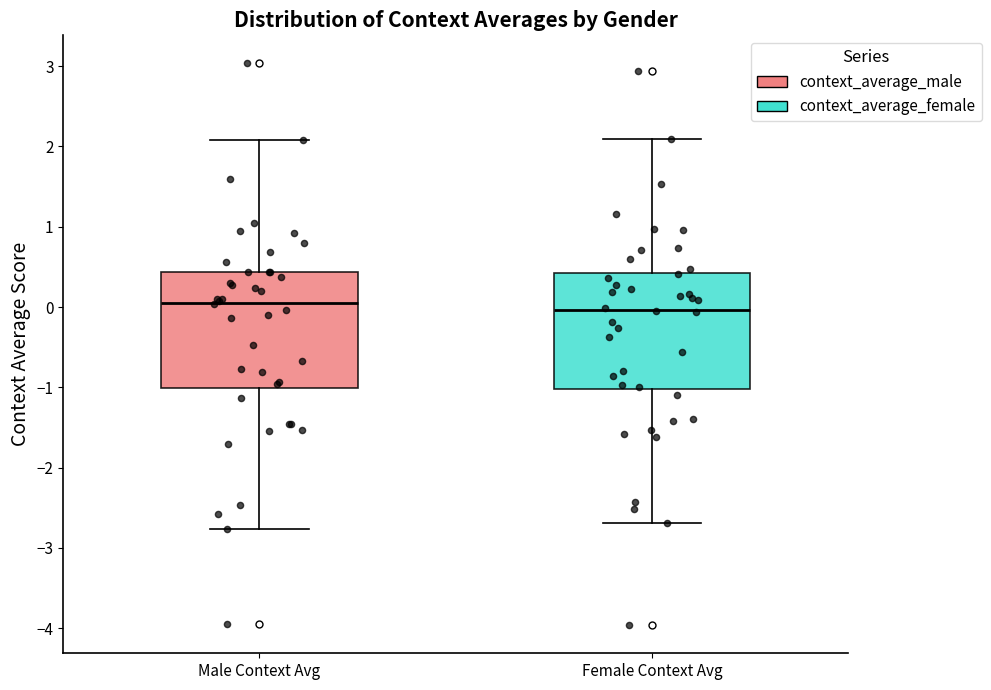

Where does the median line of the box for Male Context Avg sit on the y-axis? The values are not printed on the chart, so give them approximately, as read against the axis.

0.1